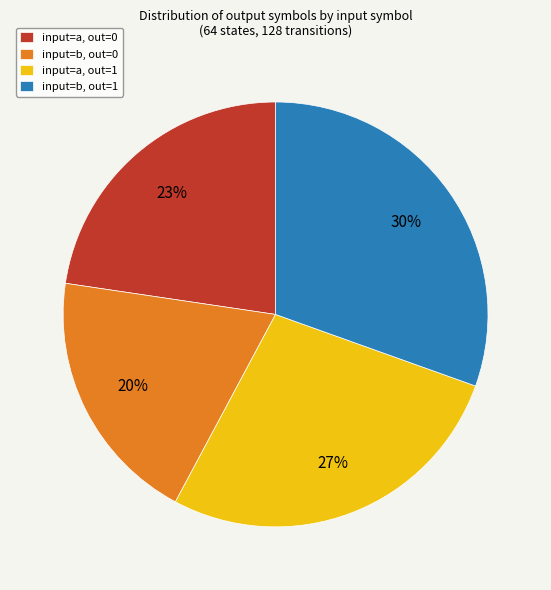

Approximately how many times larger is the value at input=a, out=1 compared to input=b, out=1?

0.9